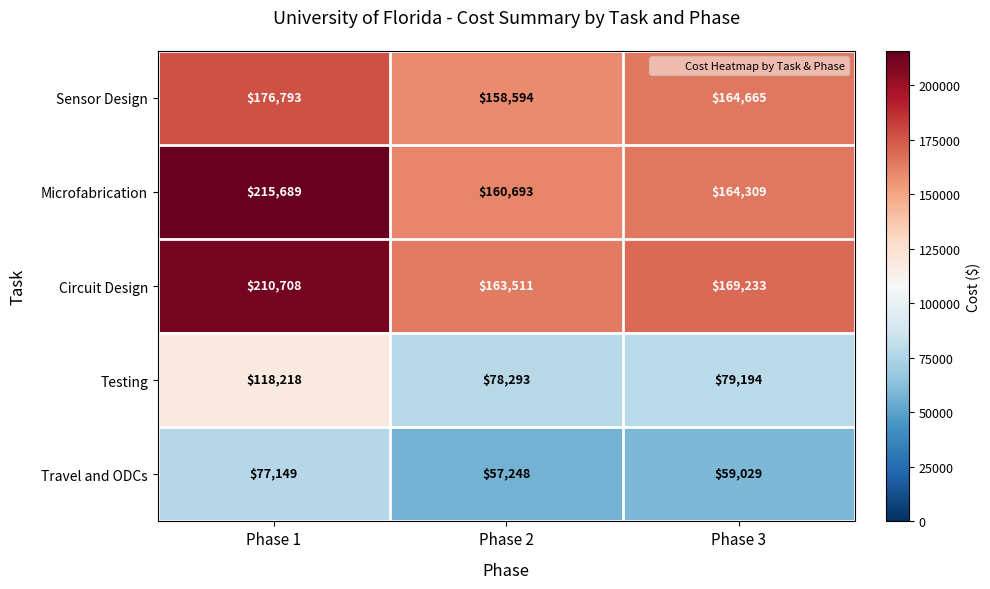

Reading left to right, list all the values displayed in this chart.

Sensor Design: Phase 1=176793	Phase 2=158594	Phase 3=164665
Microfabrication: Phase 1=215689	Phase 2=160693	Phase 3=164309
Circuit Design: Phase 1=210708	Phase 2=163511	Phase 3=169233
Testing: Phase 1=118218	Phase 2=78293	Phase 3=79194
Travel and ODCs: Phase 1=77149	Phase 2=57248	Phase 3=59029